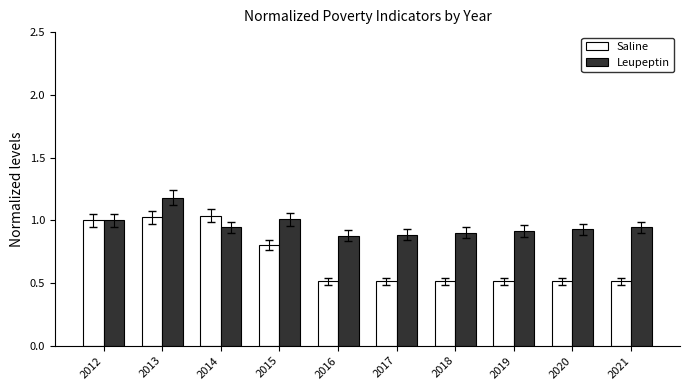

Which series has the largest total across all categories?

Leupeptin